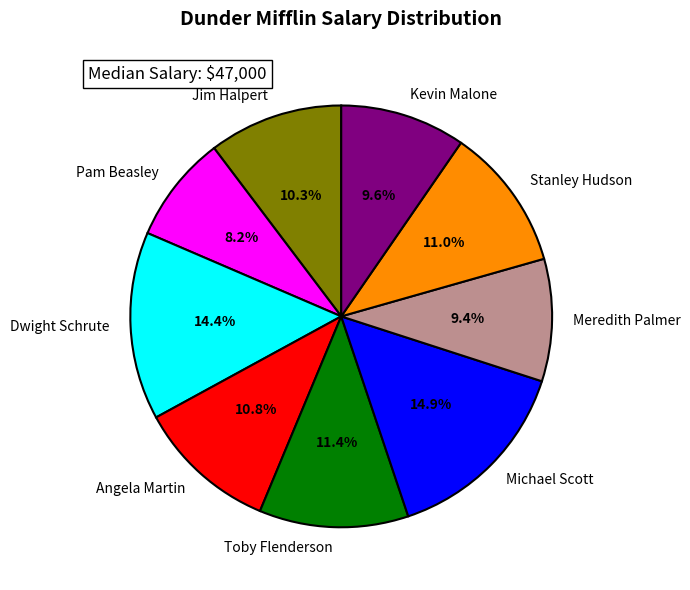

Does Angela Martin account for over 50% of the chart?

No